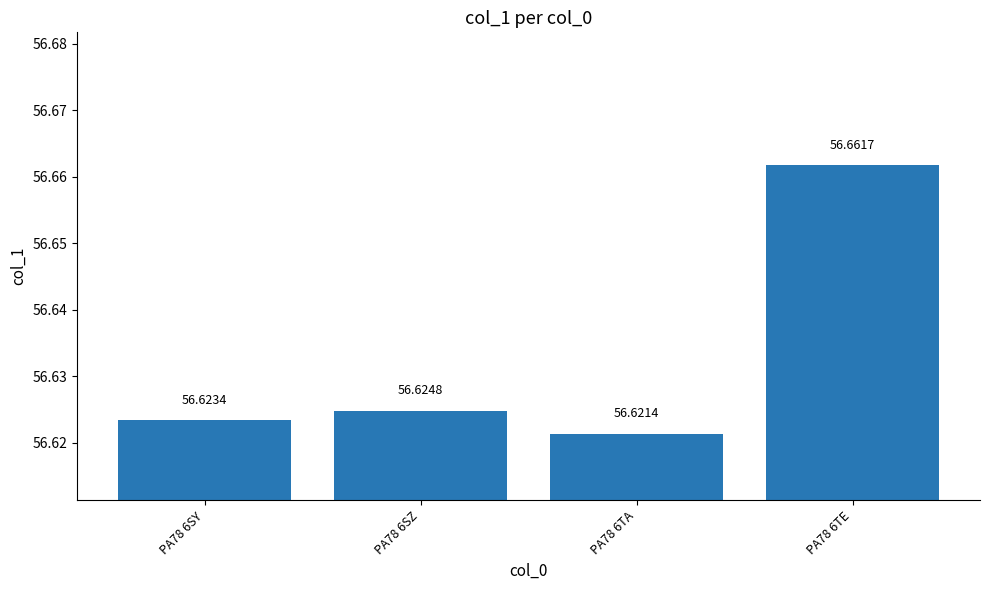

Which has a higher value, PA78 6TA or PA78 6TE?

PA78 6TE